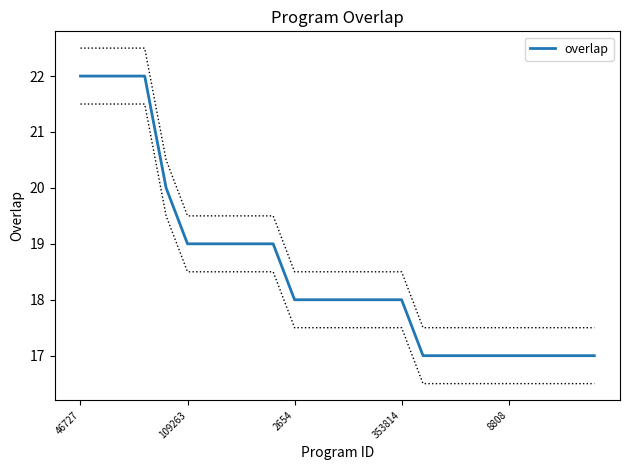

What is the label of the 1st point from the right?

24